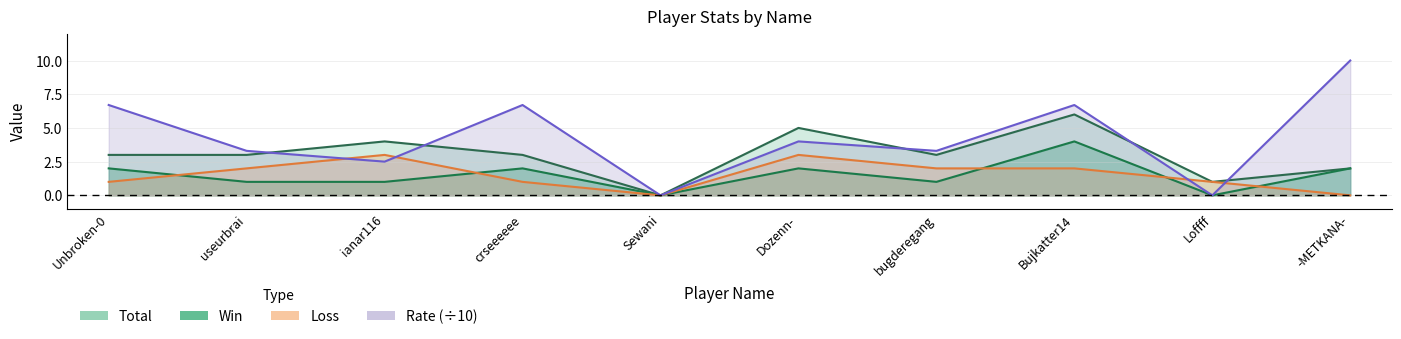

Which series has the largest total across all categories?

Rate